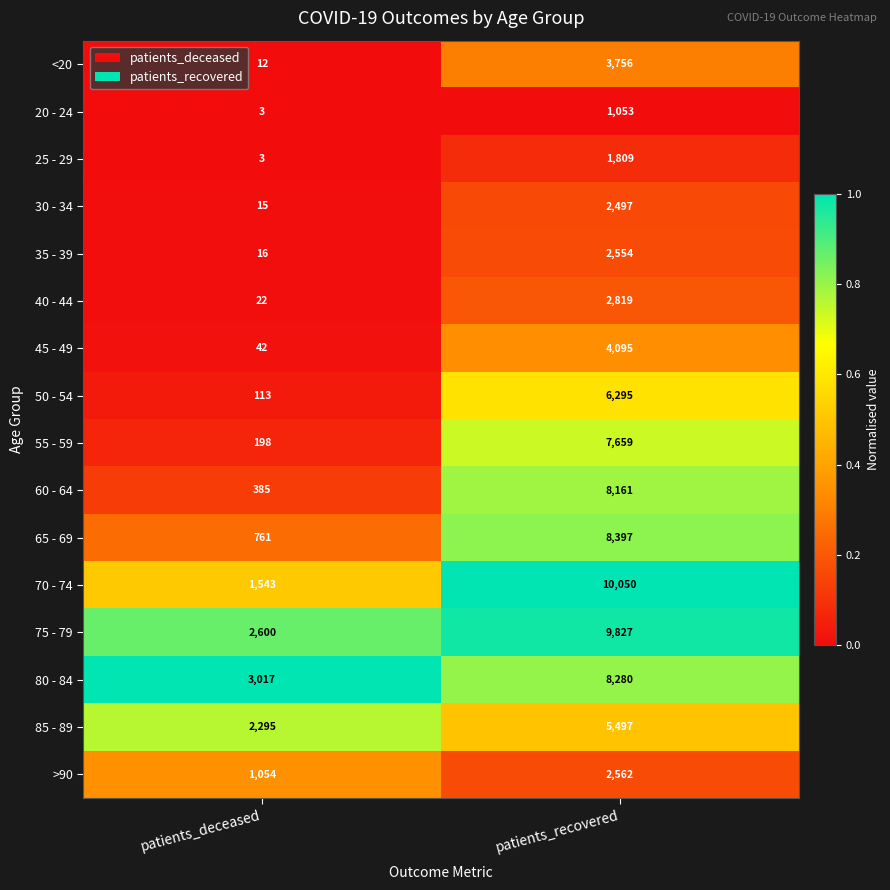

Is it true that 85 - 89 equals 9233 at patients_recovered?

False